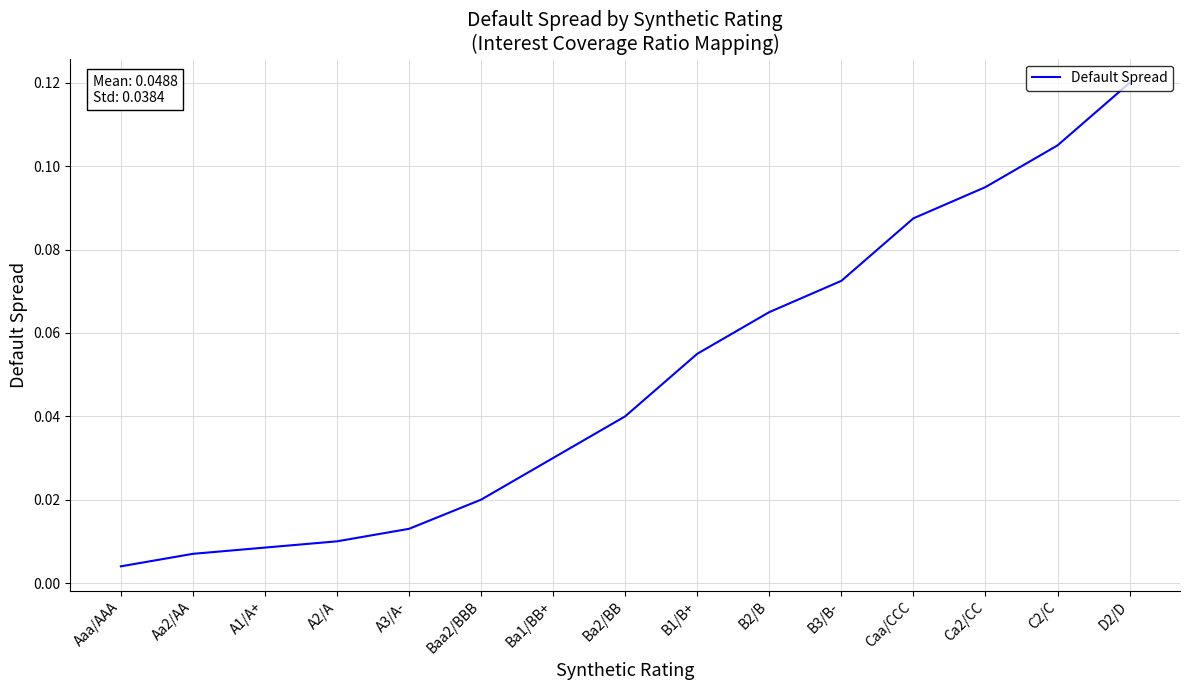

At which label is the value closest to 0?

Aaa/AAA